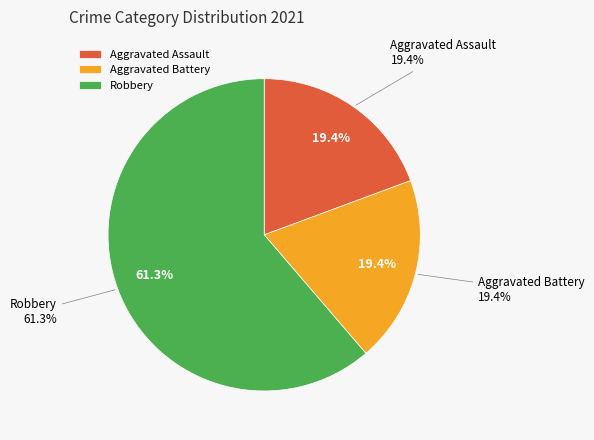

Is there any slice that represents more than half of the pie?

Yes